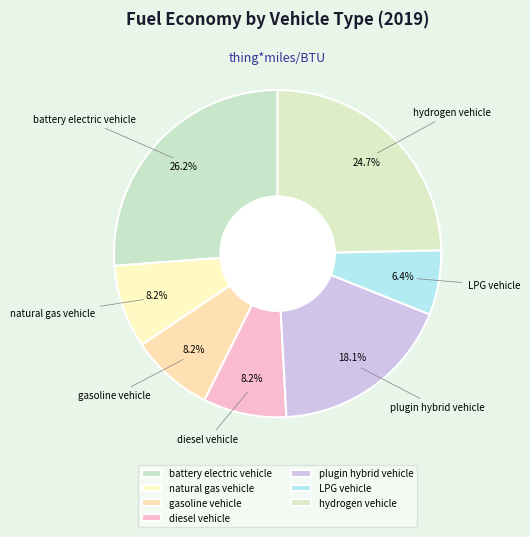

To the nearest percent, what percentage of the pie is LPG vehicle?

6%